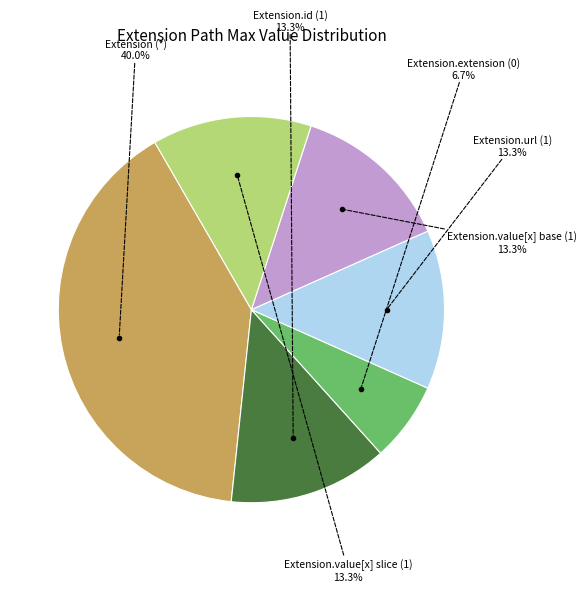

How many segments does this pie chart have?

6